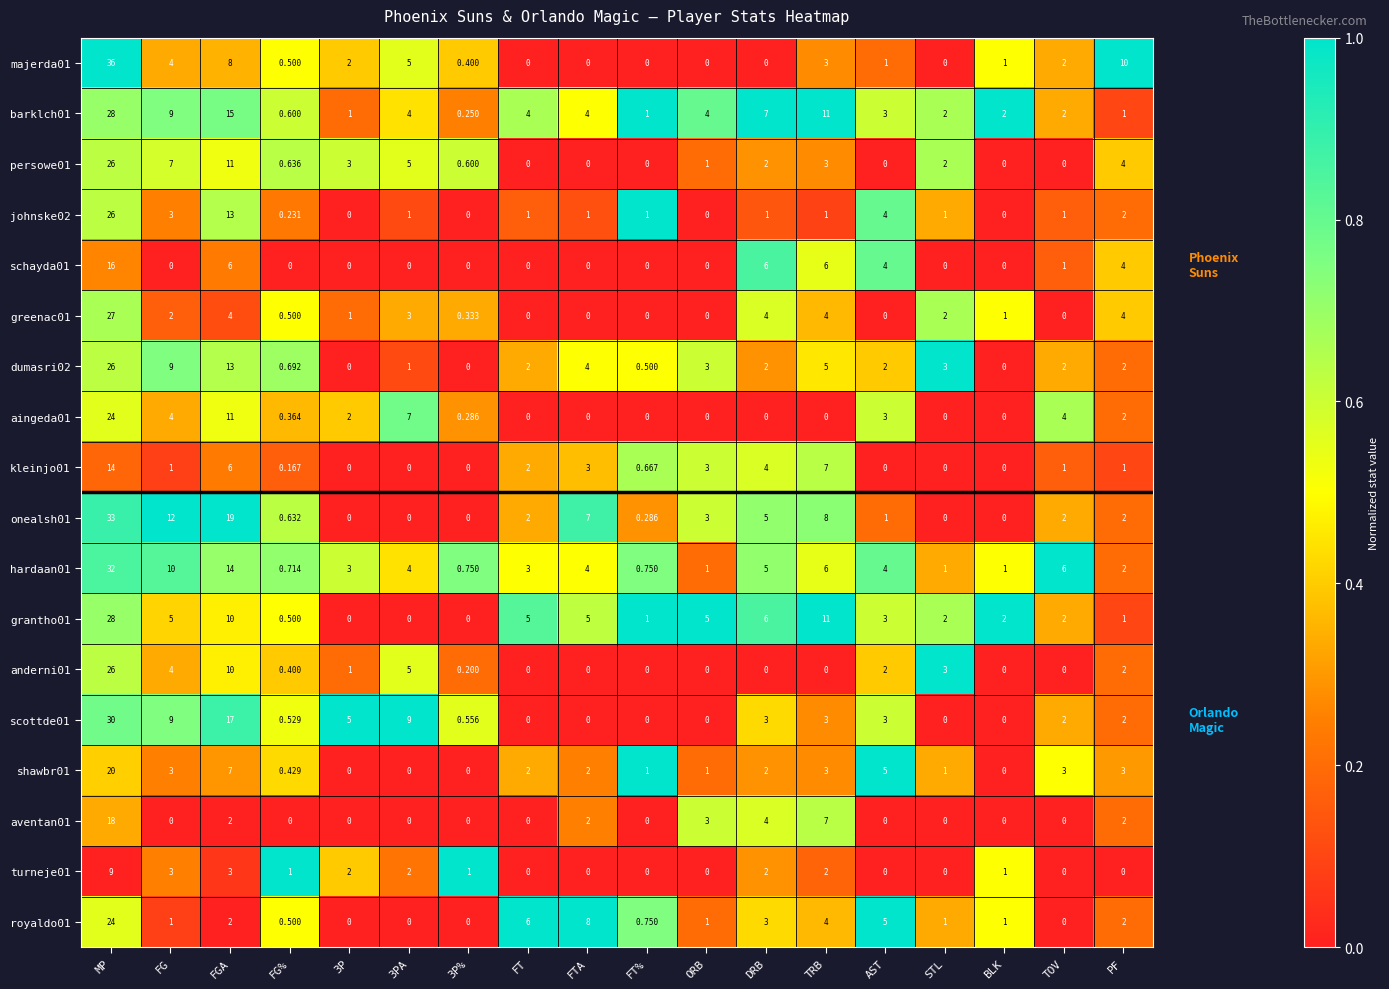

Is the value of barklch01 at FT% greater than the value of grantho01 at FG?

No